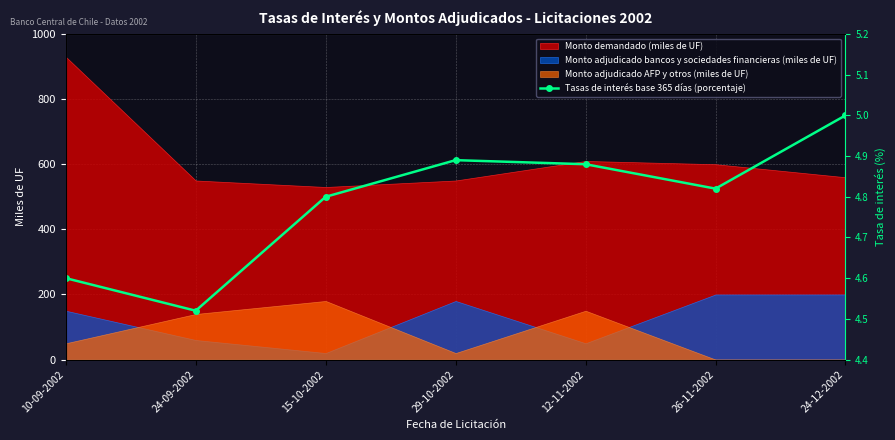

Reading left to right, list all the values displayed in this chart.

10-09-2002=4.6	24-09-2002=4.5	15-10-2002=4.8	29-10-2002=4.9	12-11-2002=4.9	26-11-2002=4.8	24-12-2002=5.0